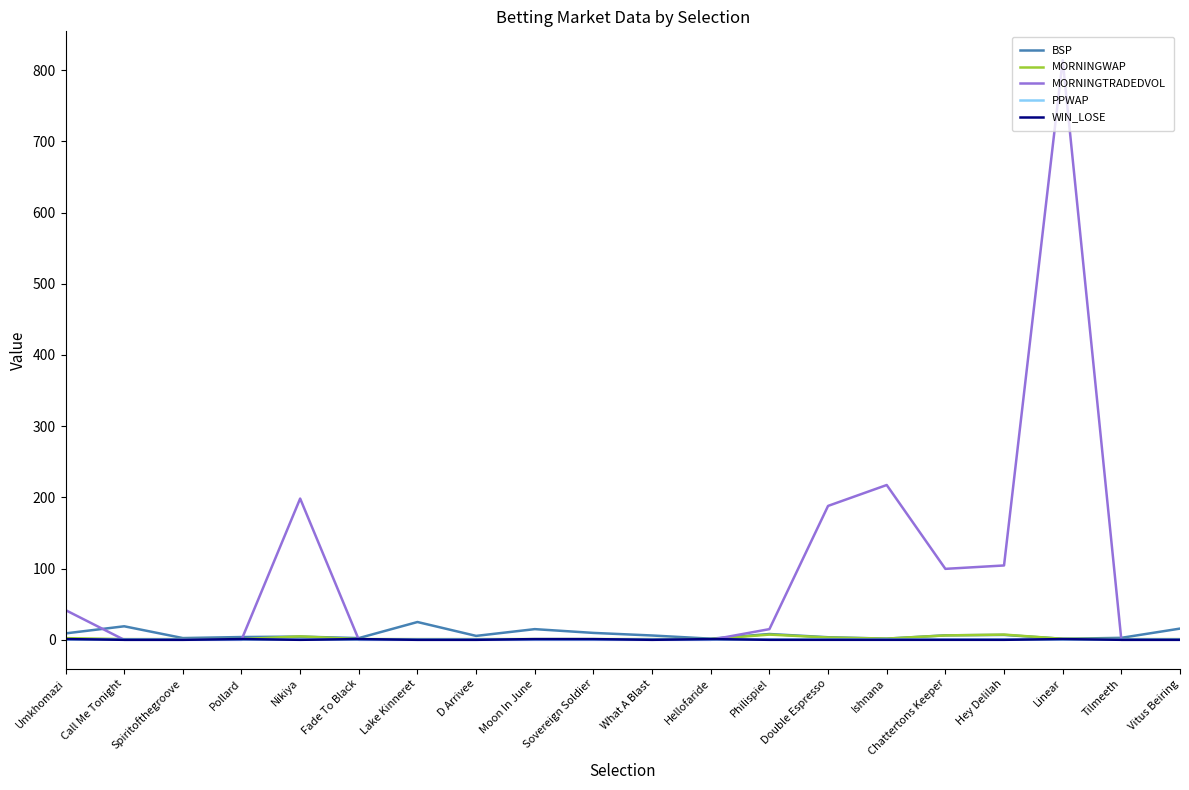

Which category has the highest value in the MORNINGTRADEDVOL series?

Linear